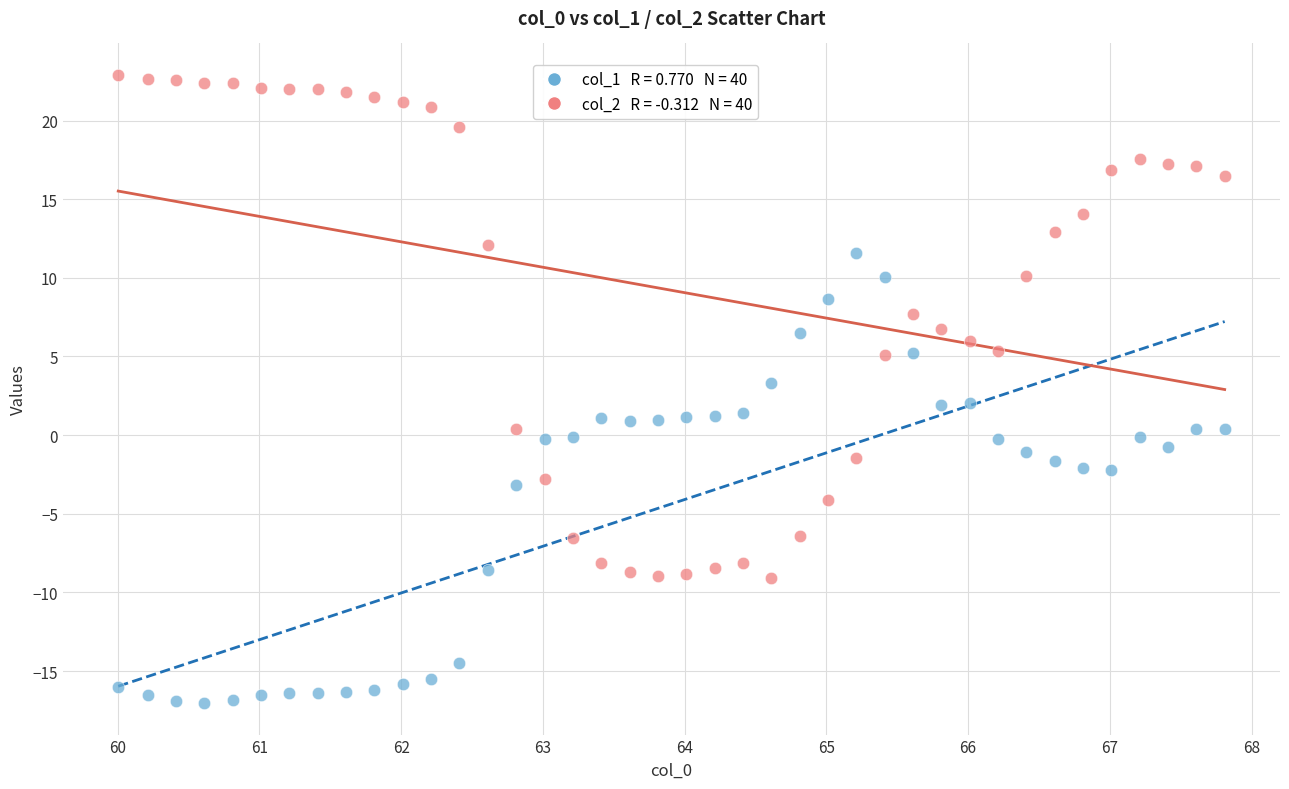

Across all data points, what is the range of X values (max minus min)?

7.8